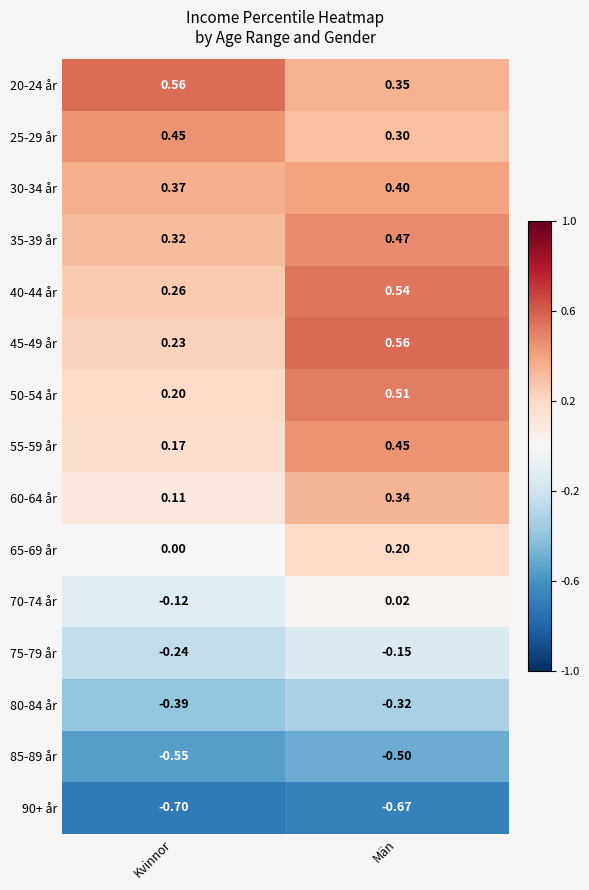

Between Kvinnor and Män, which series saw the biggest shift?

45-49 år